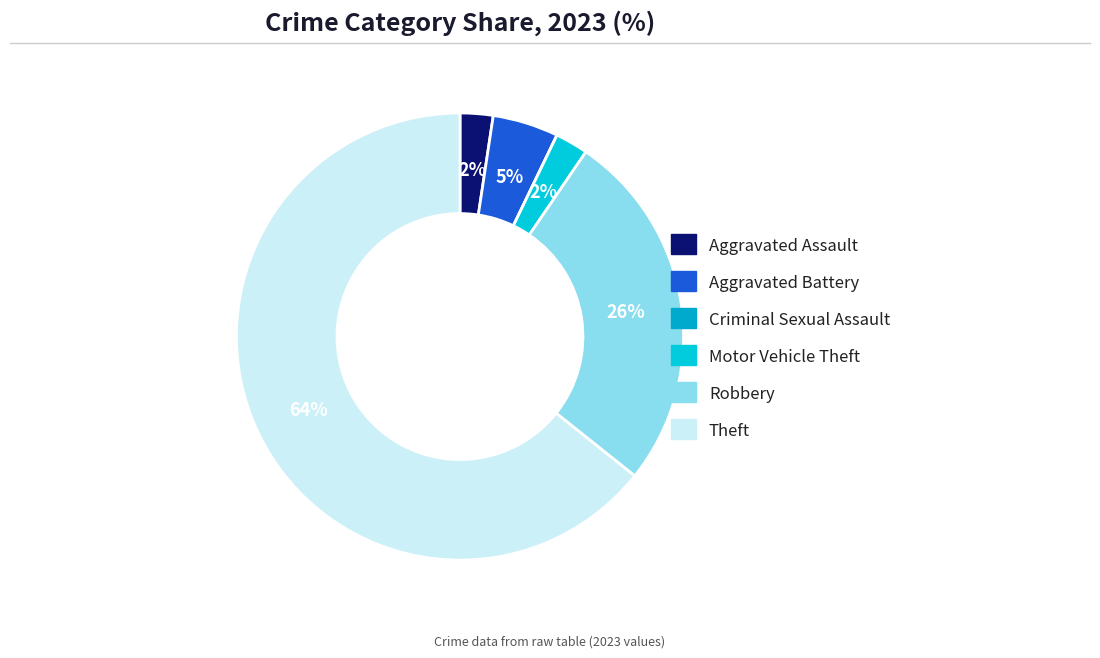

Approximately how many times larger is the value at Aggravated Battery compared to Theft?

0.1